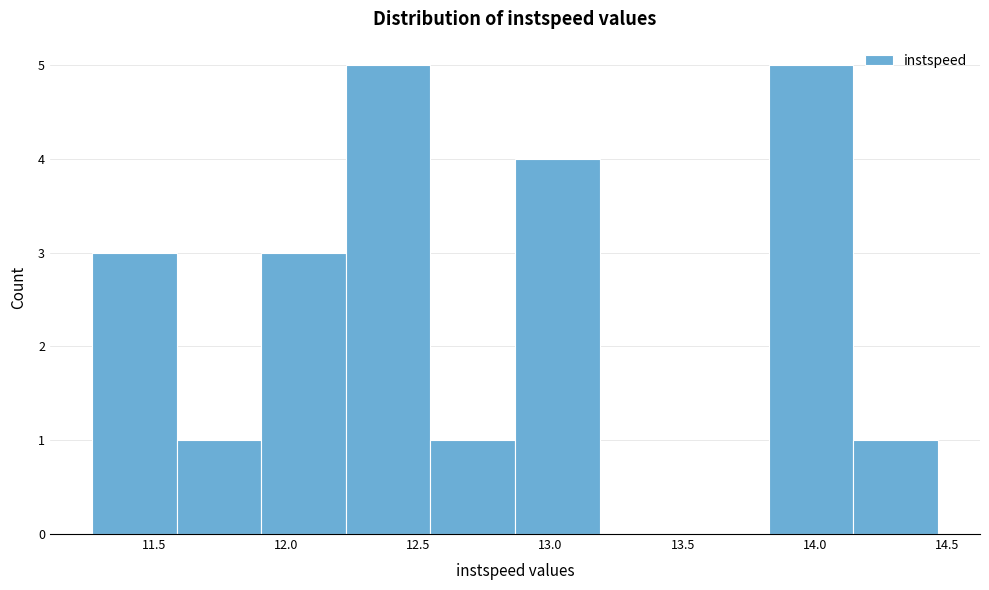

Reading left to right, transcribe this chart: for each bar, give the range it covers on the x-axis and its height. Neither the bar edges nor the heights are printed on the chart, so give them approximately, as read against the axes.

11.25 to 11.60: 3
11.60 to 11.90: 1
11.90 to 12.25: 3
12.25 to 12.55: 5
12.55 to 12.85: 1
12.85 to 13.20: 4
13.20 to 13.50: 0
13.50 to 13.80: 0
13.80 to 14.15: 5
14.15 to 14.45: 1